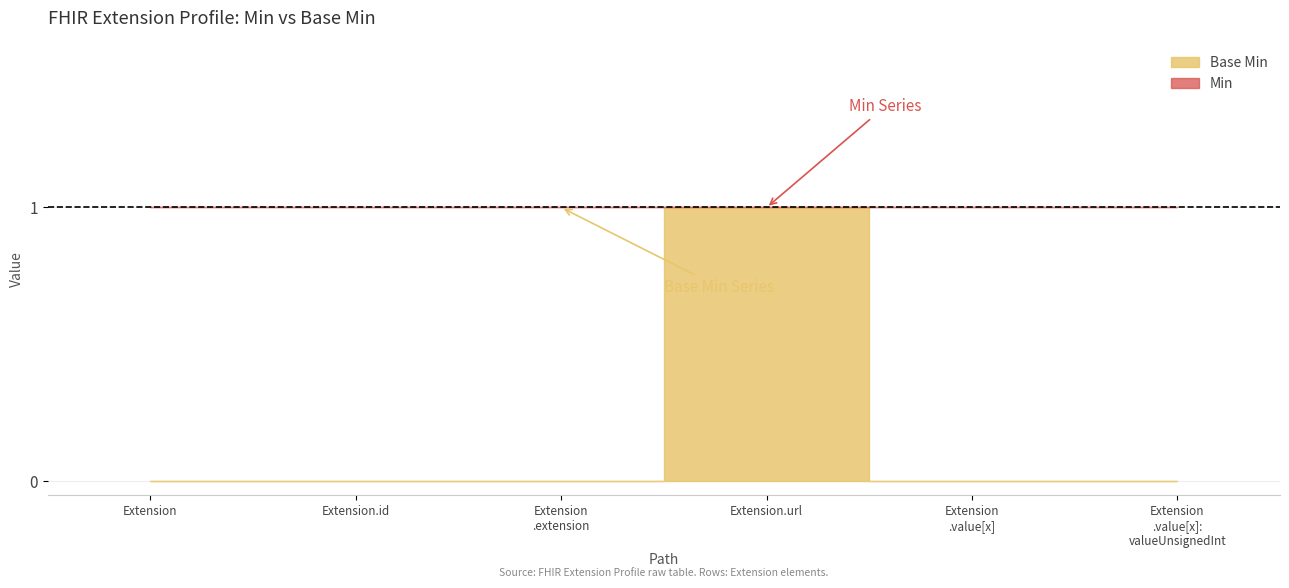

Which label corresponds to the largest value in the chart?

Extension.url